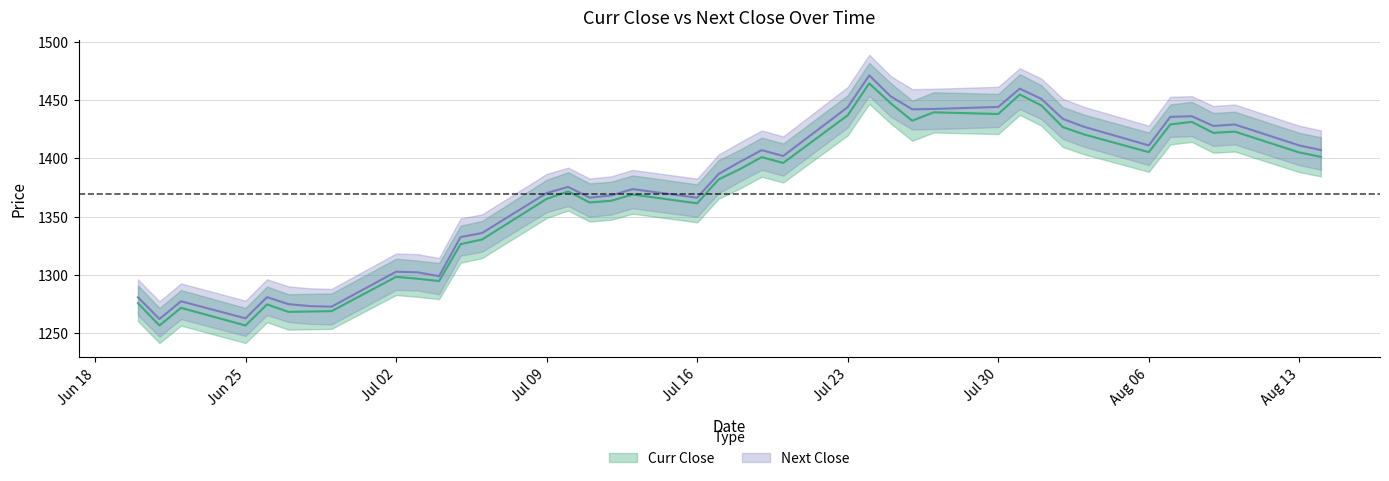

What is the average value of the Curr Close series?

1369.4